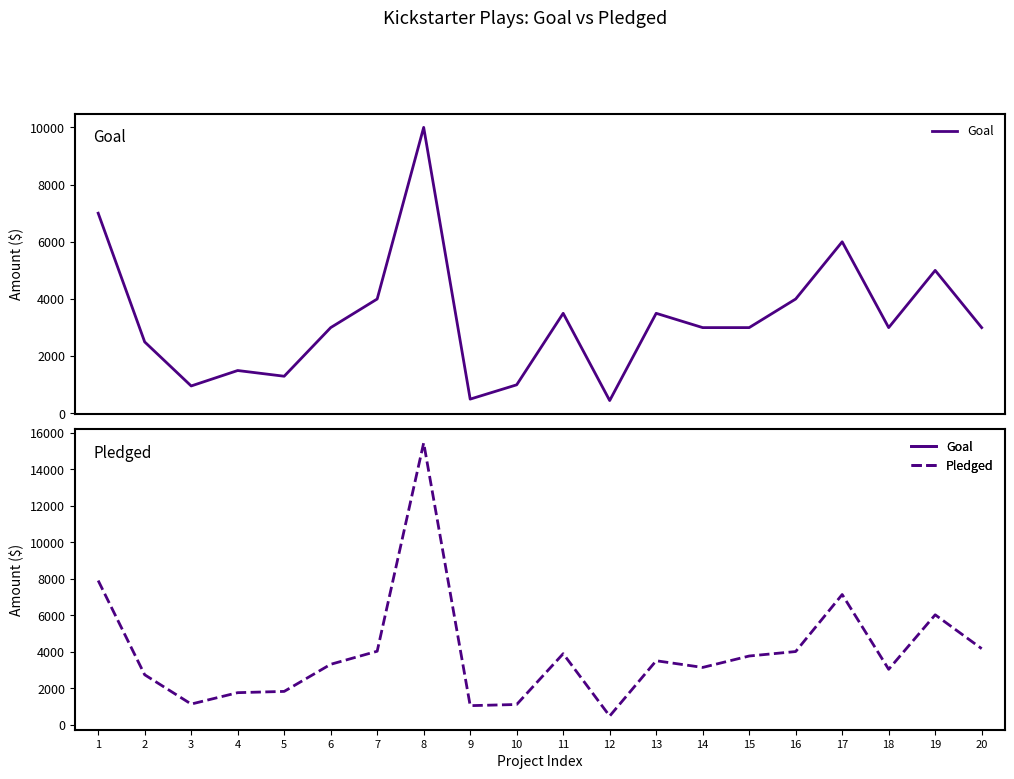

What are all the series names shown in the legend?

Goal, Pledged